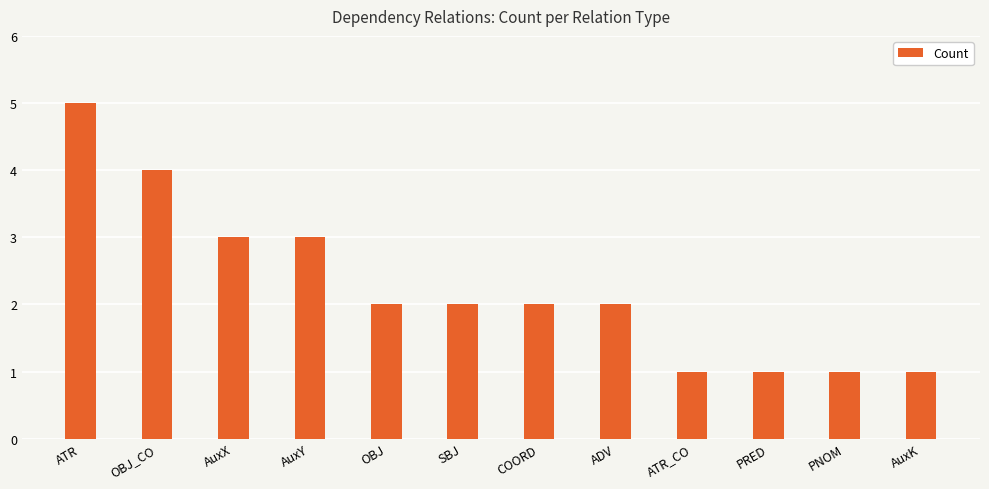

Which has a higher value, AuxK or AuxX?

AuxX